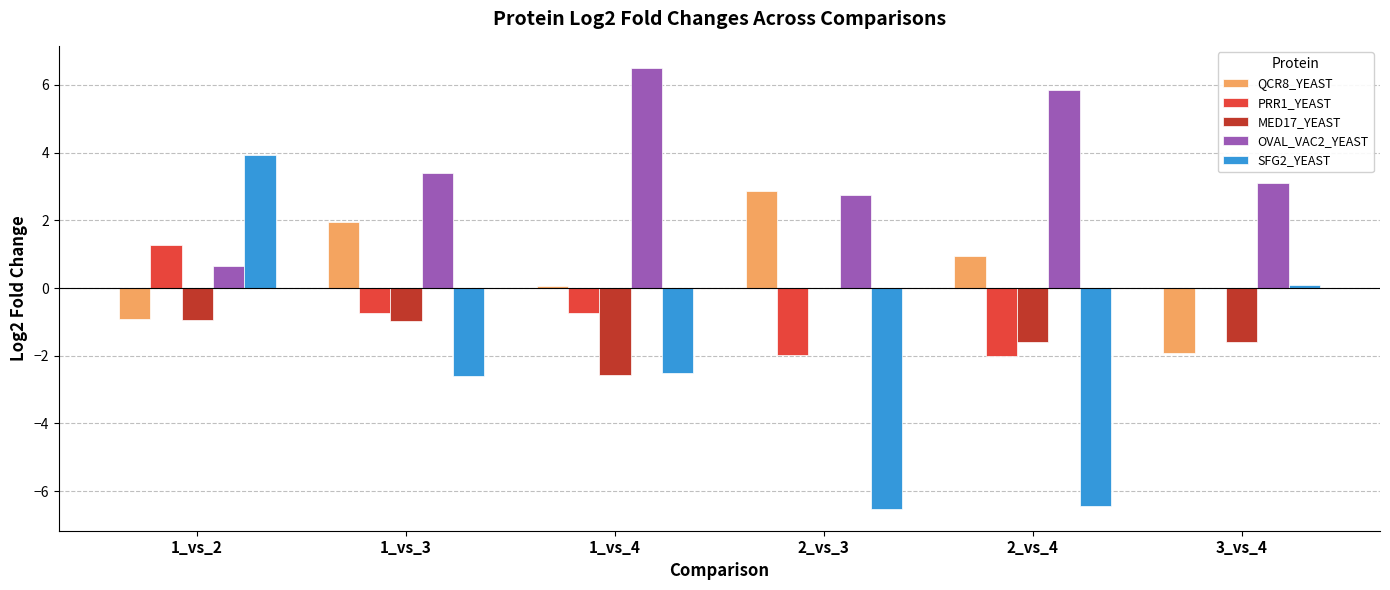

What are all the series names shown in the legend?

QCR8_YEAST, PRR1_YEAST, MED17_YEAST, OVAL_VAC2_YEAST, SFG2_YEAST